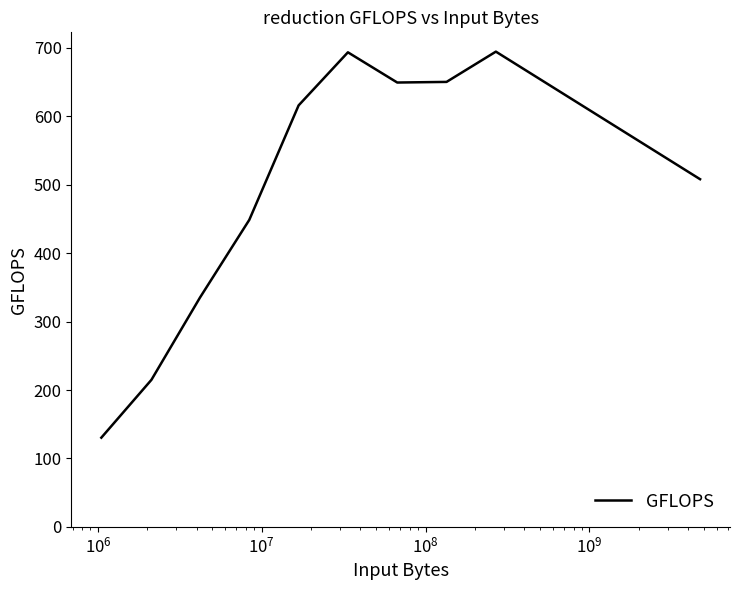

How many distinct data groups are displayed?

1